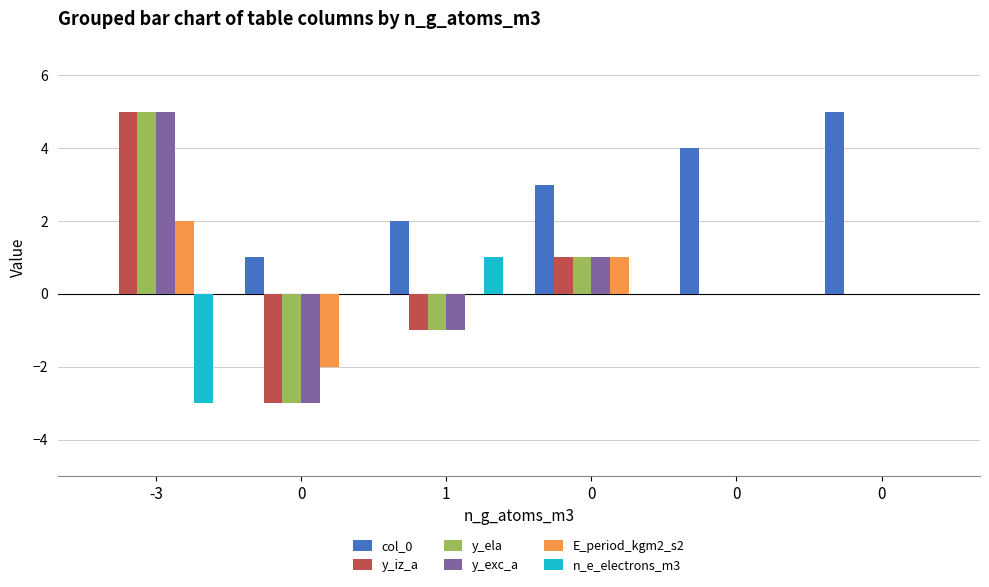

What are all the series names shown in the legend?

col_0, y_iz_a, y_ela, y_exc_a, E_period_kgm2_s2, n_e_electrons_m3